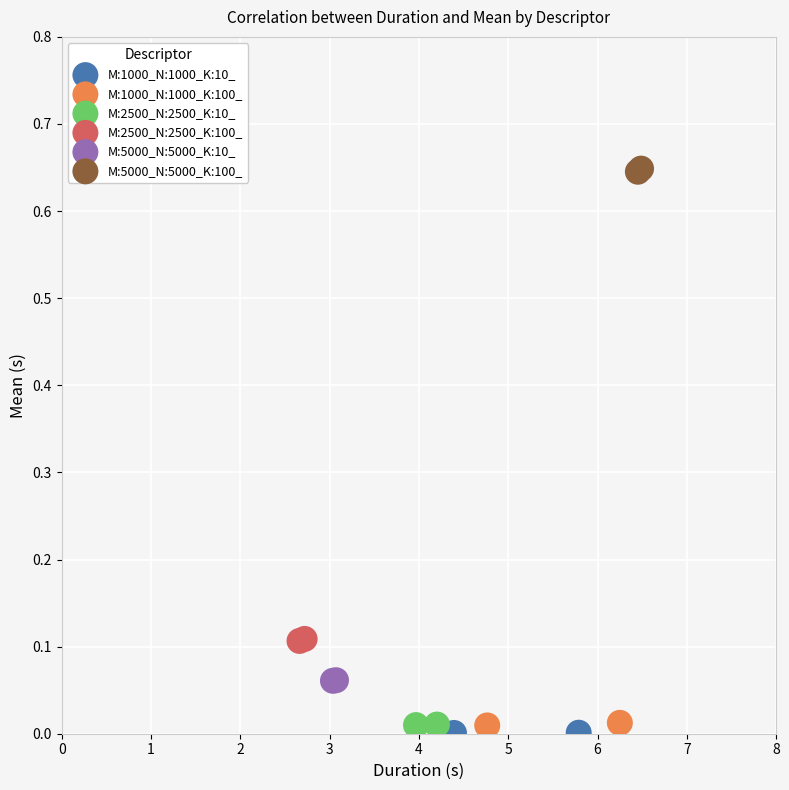

Which series reaches the minimum Y coordinate?

M:1000_N:1000_K:10_